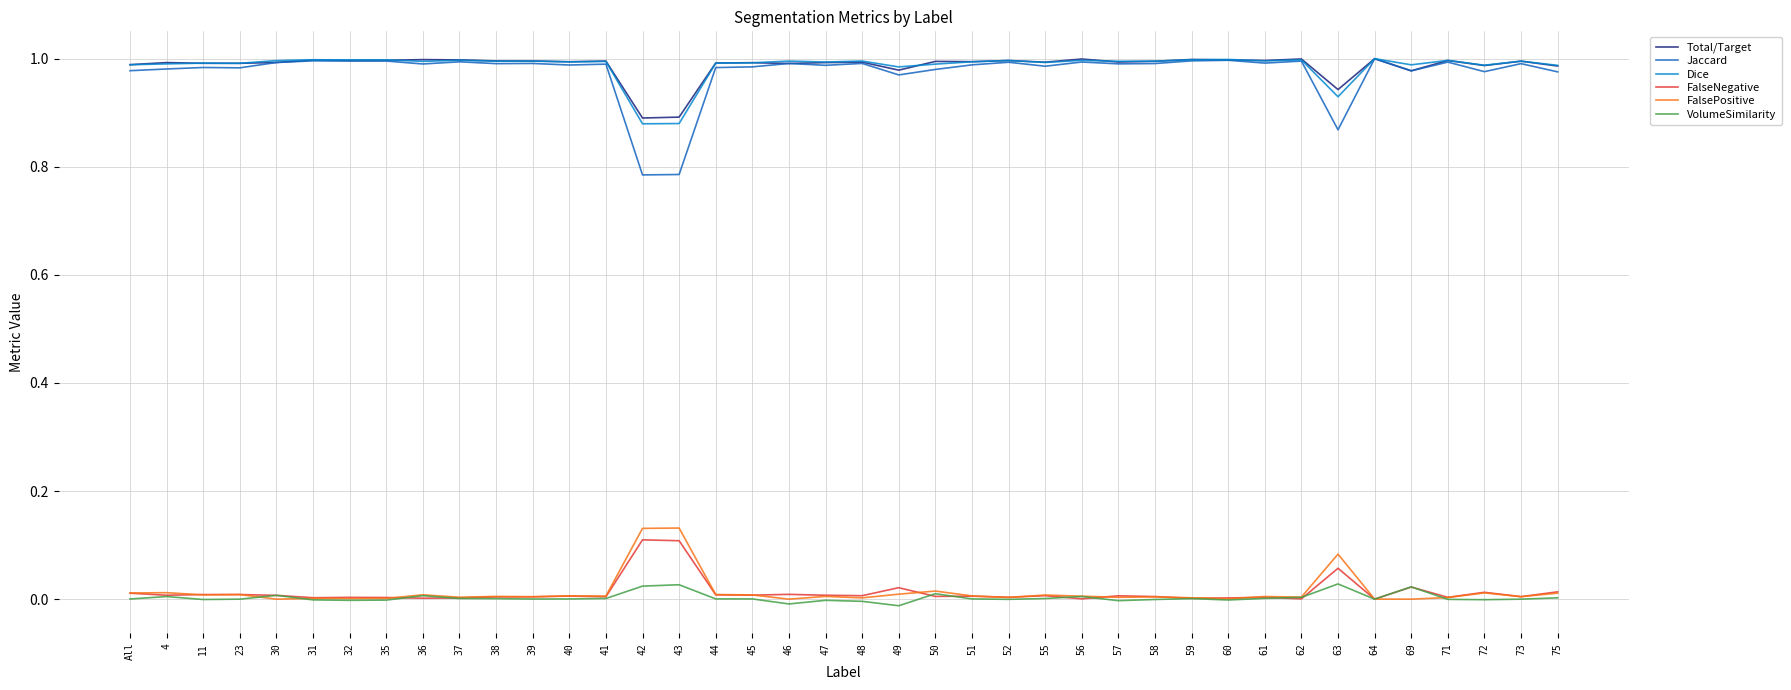

True or false: FalsePositive and Dice cross at least once.

False